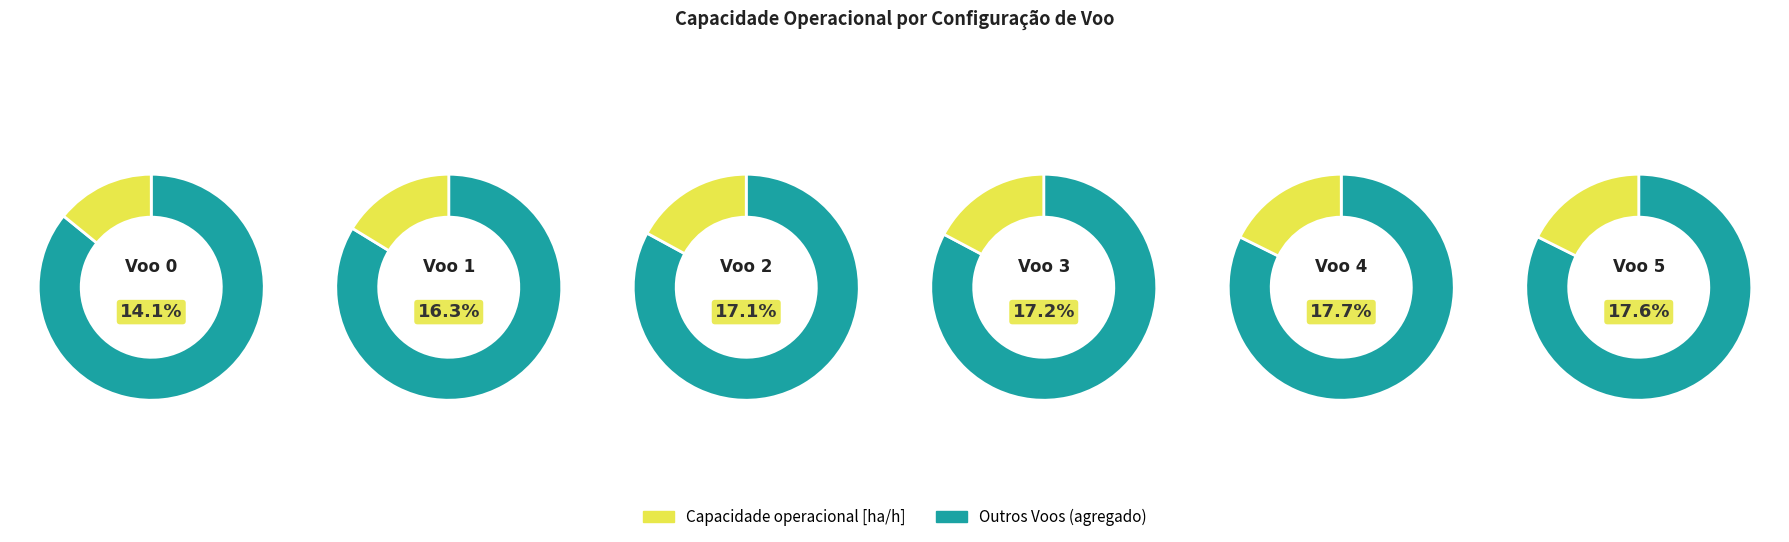

What percentage is the Voo 0 slice, to the nearest percent?

14%